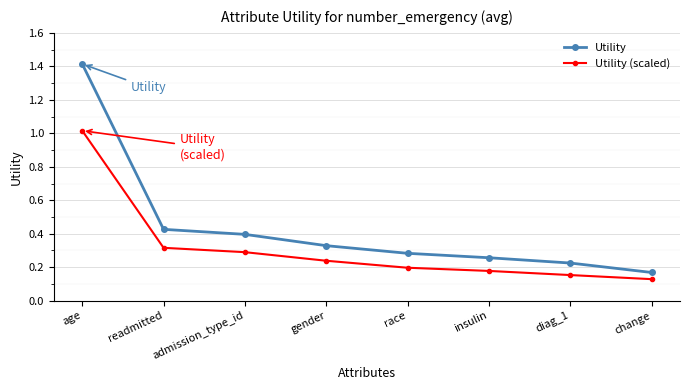

Does the chart have visible grid lines?

Yes